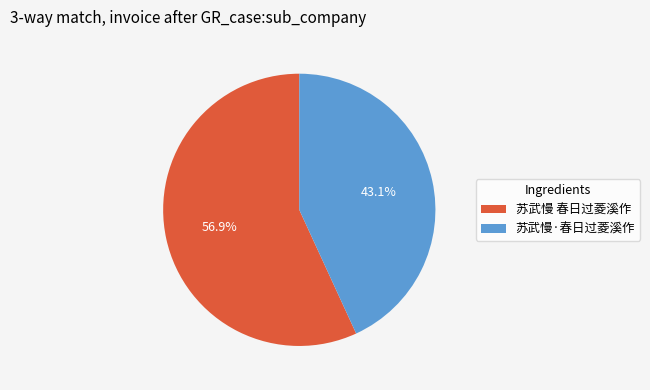

What percentage is the 苏武慢 春日过菱溪作 slice, to the nearest percent?

57%